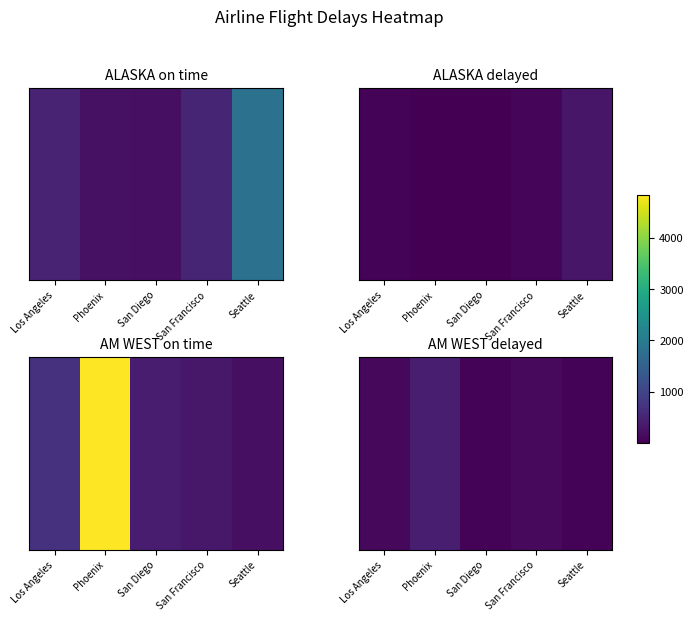

True or false: the data shows 65 at San Diego.

True